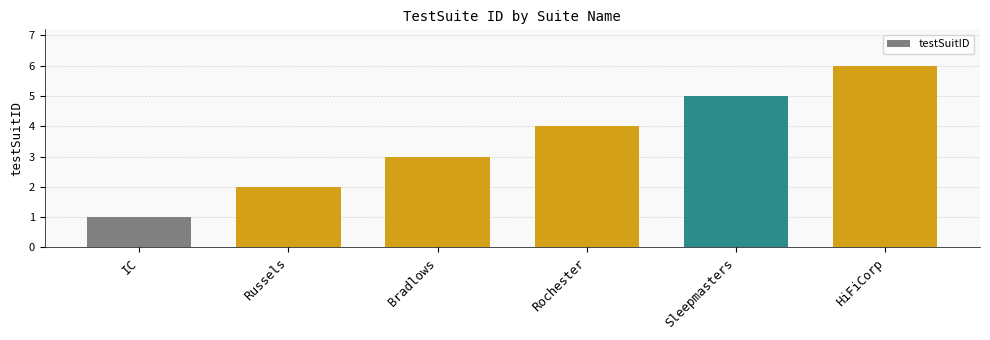

What is the label of the 1st bar from the right?

HiFiCorp